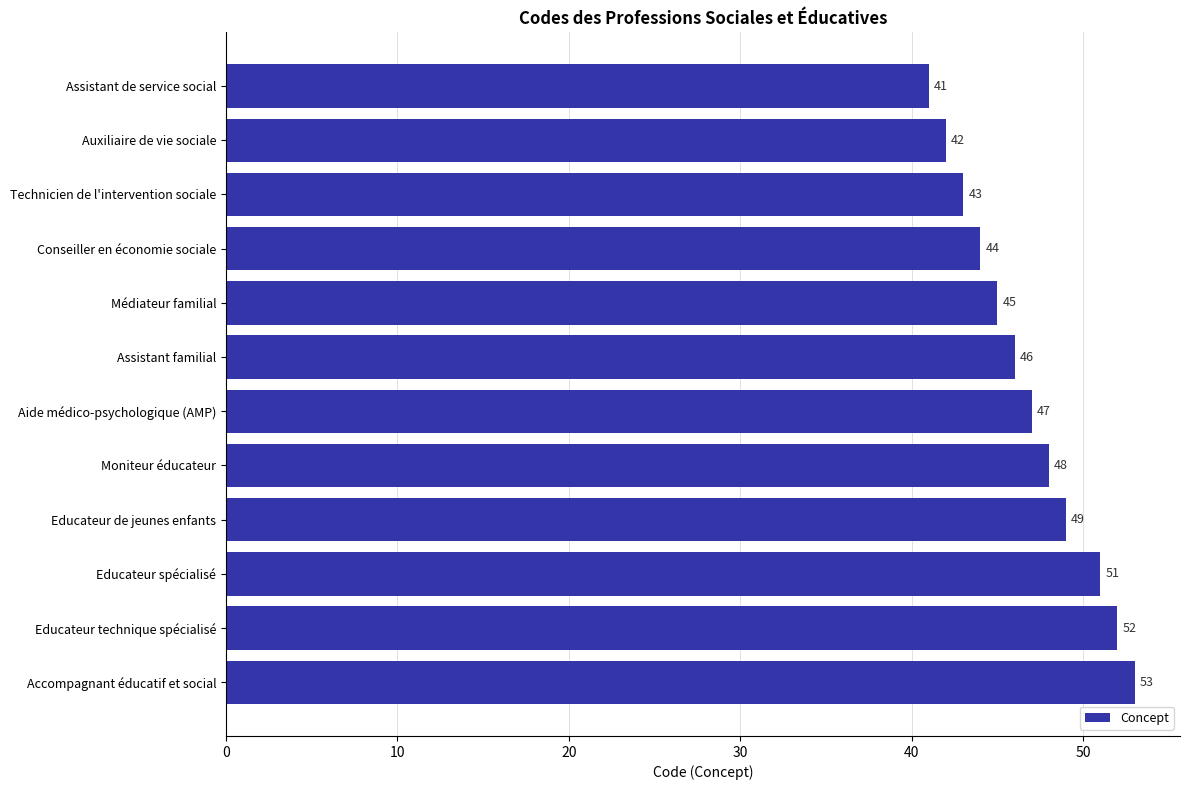

What is the minimum value shown in the chart?

41